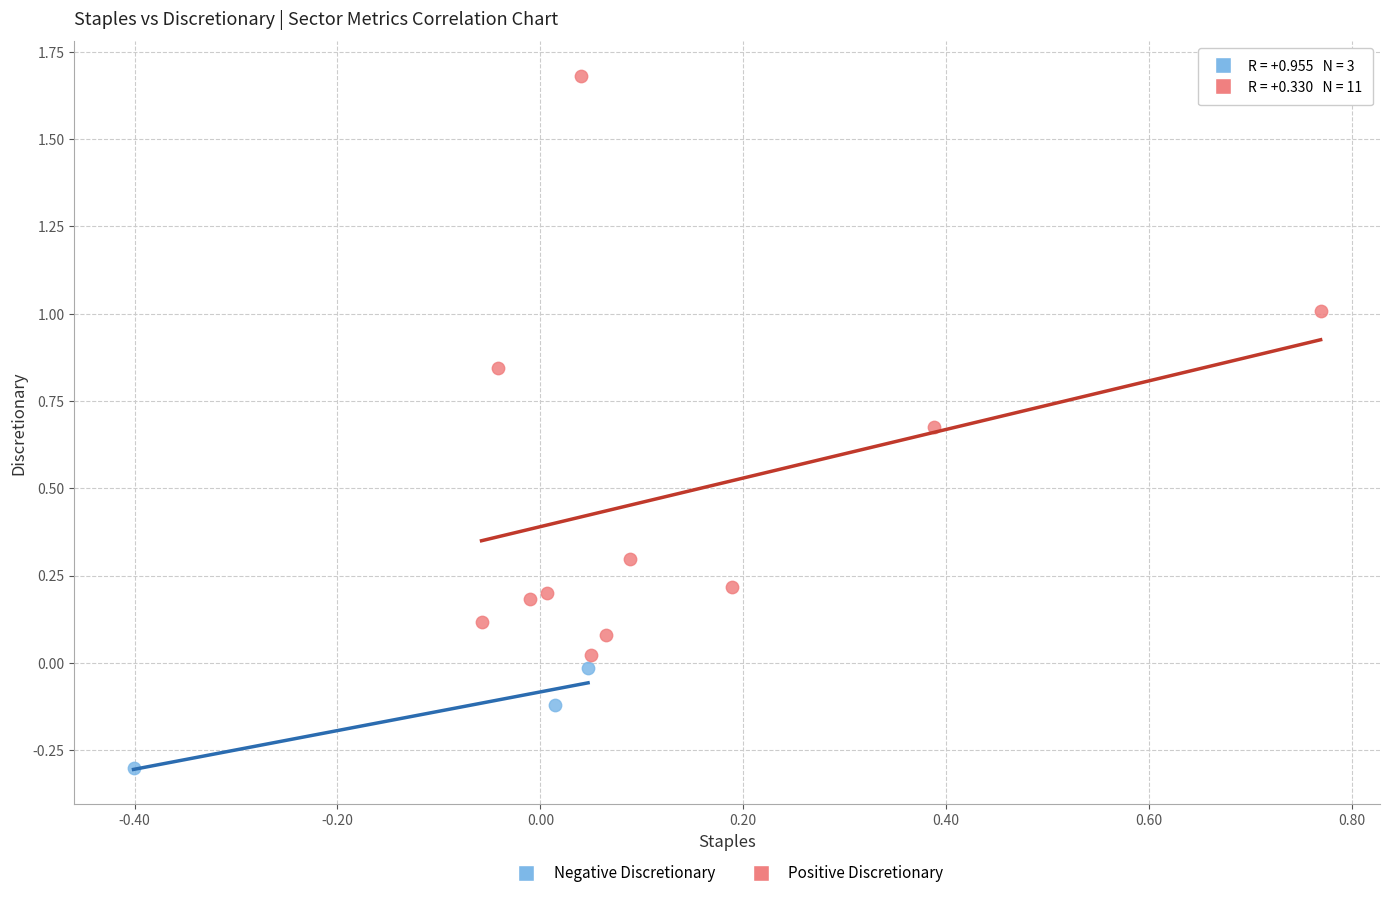

Which series has the largest Y range (max minus min)?

Positive Discretionary